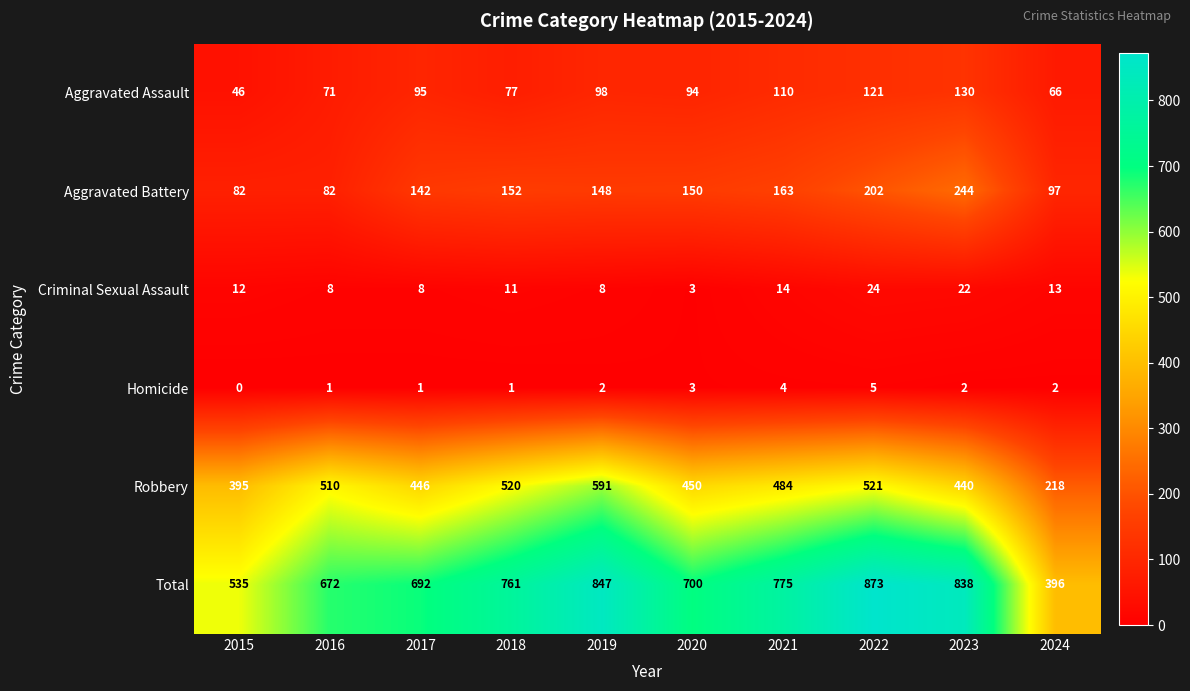

At 2024, list the series in order from smallest to largest.

Homicide, Criminal Sexual Assault, Aggravated Assault, Aggravated Battery, Robbery, Total